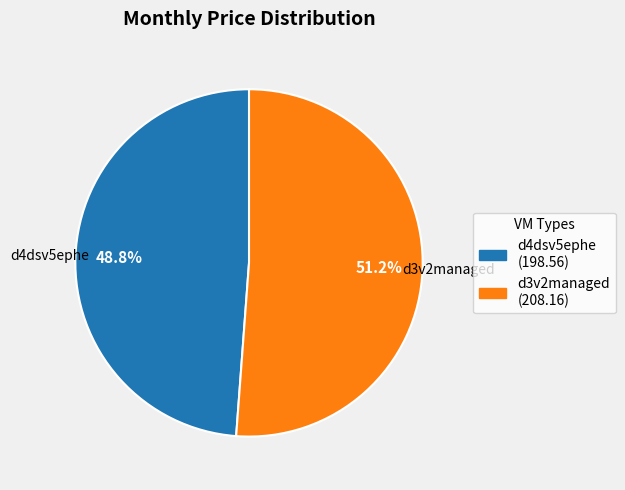

Is d4dsv5ephe the majority of the pie?

No